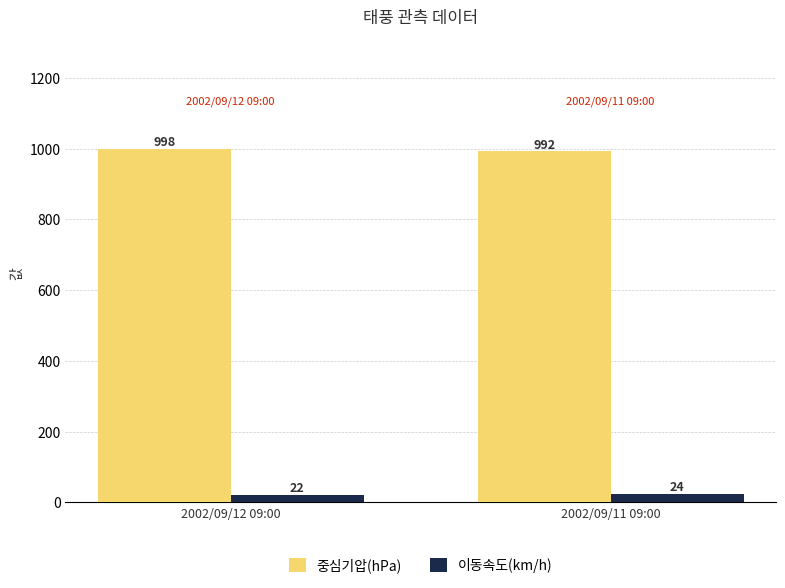

At 2002/09/12 09:00, list the series in order from largest to smallest.

중심기압(hPa), 이동속도(km/h)